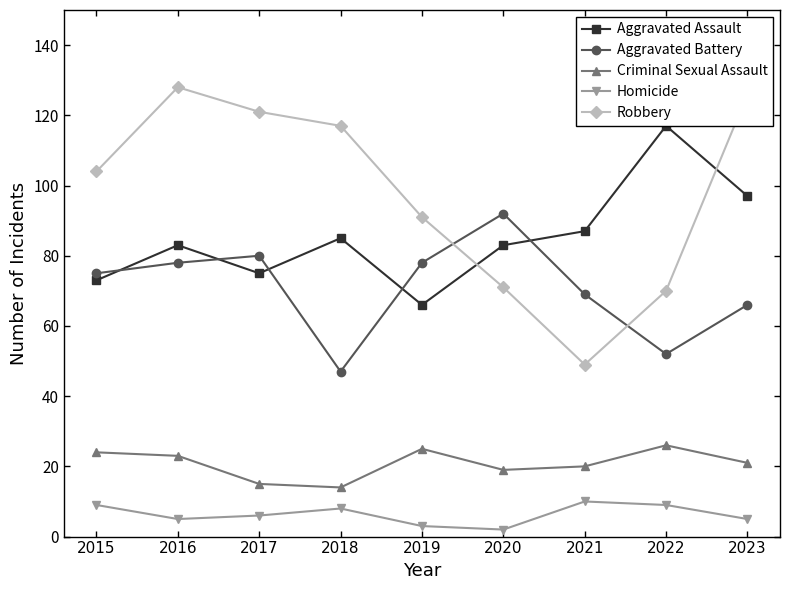

Reading left to right, transcribe all the data shown in this chart.

Aggravated Assault: 73	83	75	85	66	83	87	117	97
Aggravated Battery: 75	78	80	47	78	92	69	52	66
Criminal Sexual Assault: 24	23	15	14	25	19	20	26	21
Homicide: 9	5	6	8	3	2	10	9	5
Robbery: 104	128	121	117	91	71	49	70	126